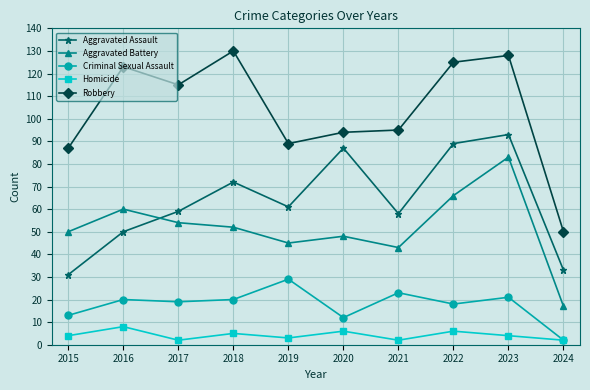

What is the difference between the maximum and minimum values in the Aggravated Battery series?

66